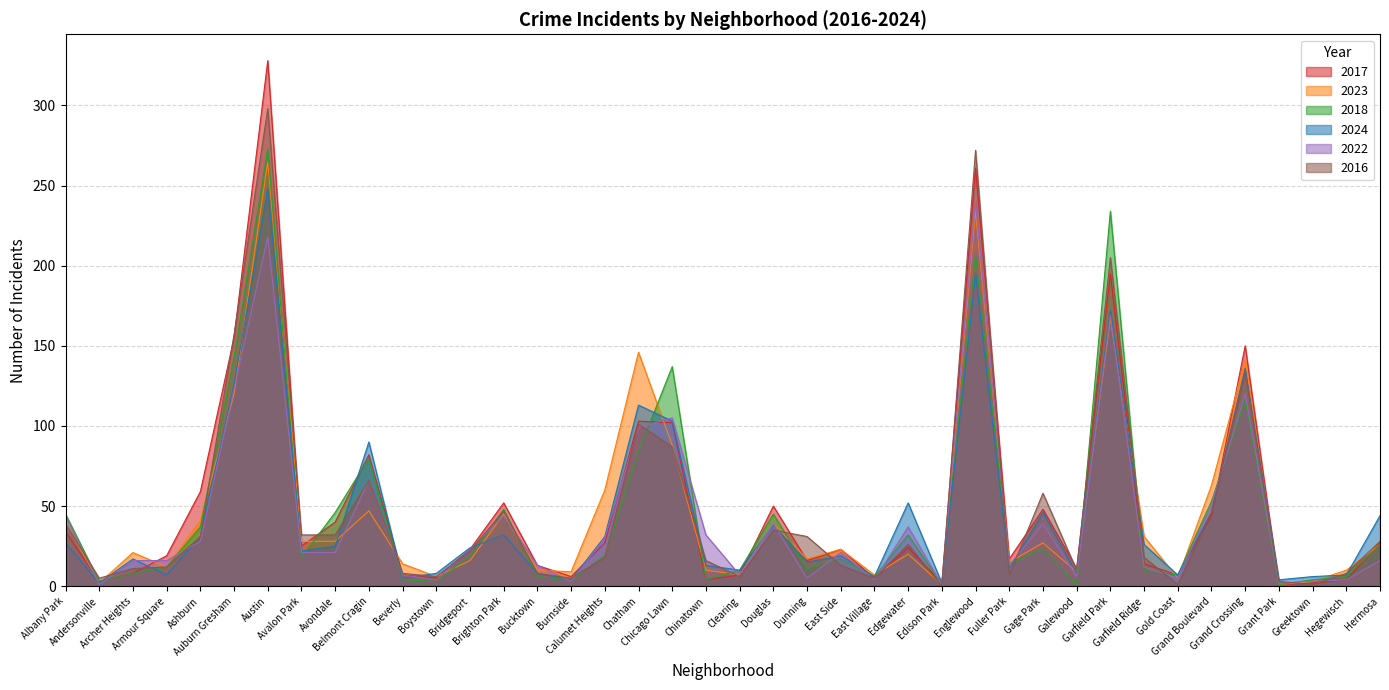

How many data points does each series have?

40